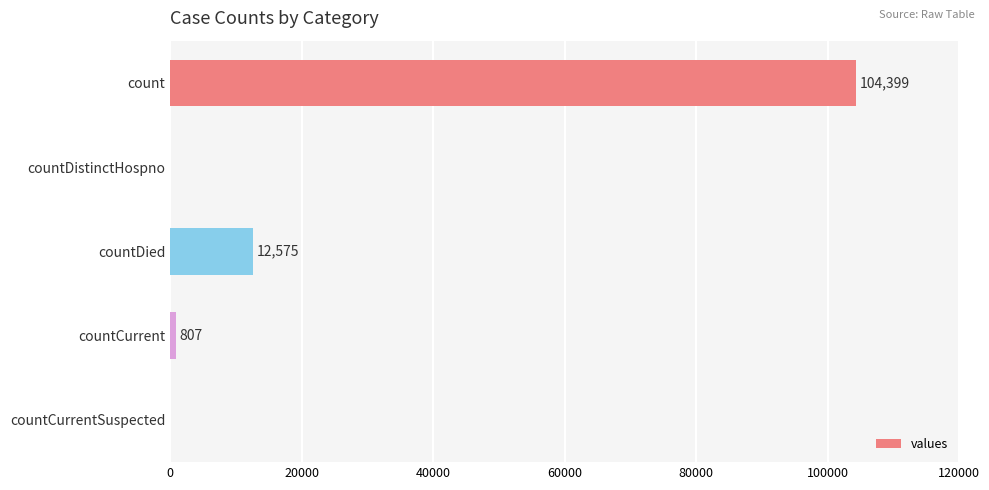

What is the sum of all values?

117781